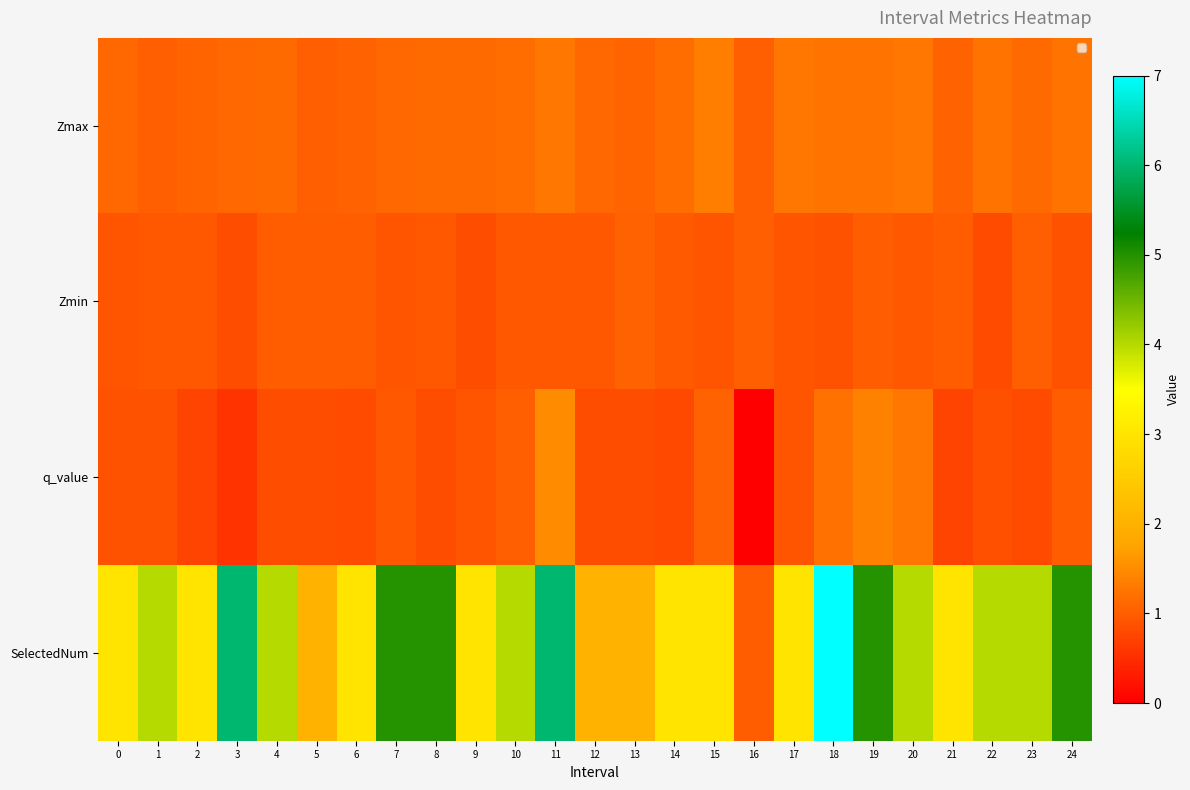

At which category does the chart reach its peak across all series?

18